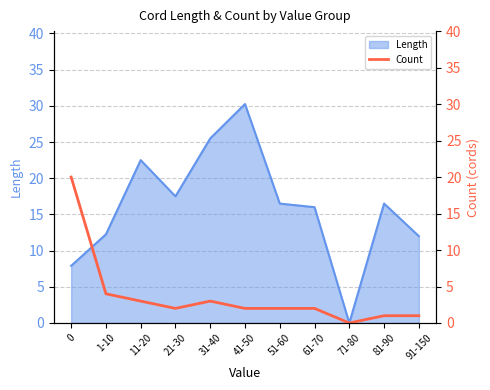

What is the difference between the maximum and minimum values?

20